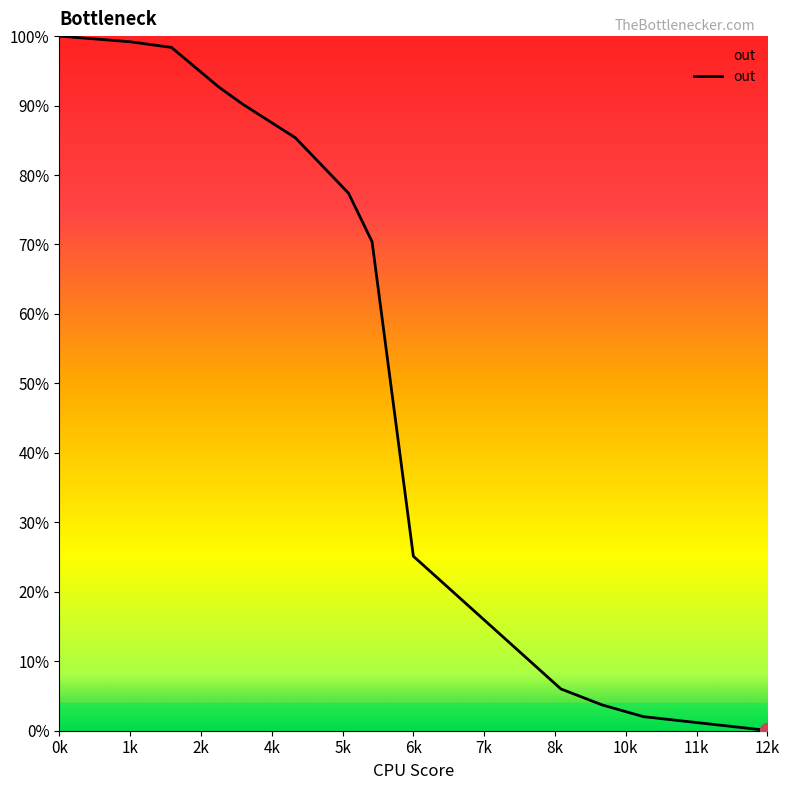

At which category does the chart reach its peak across all series?

0k